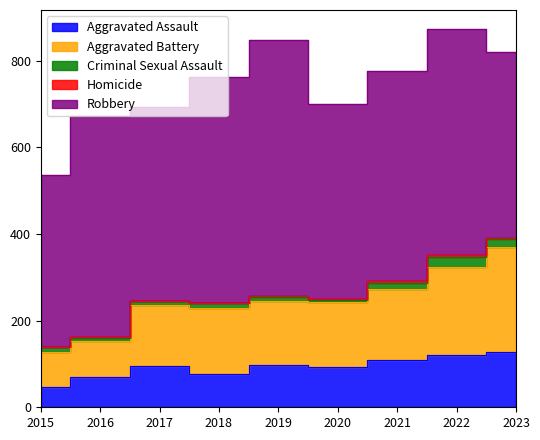

What is the value of the Aggravated Assault point at the 1st from the left?

46